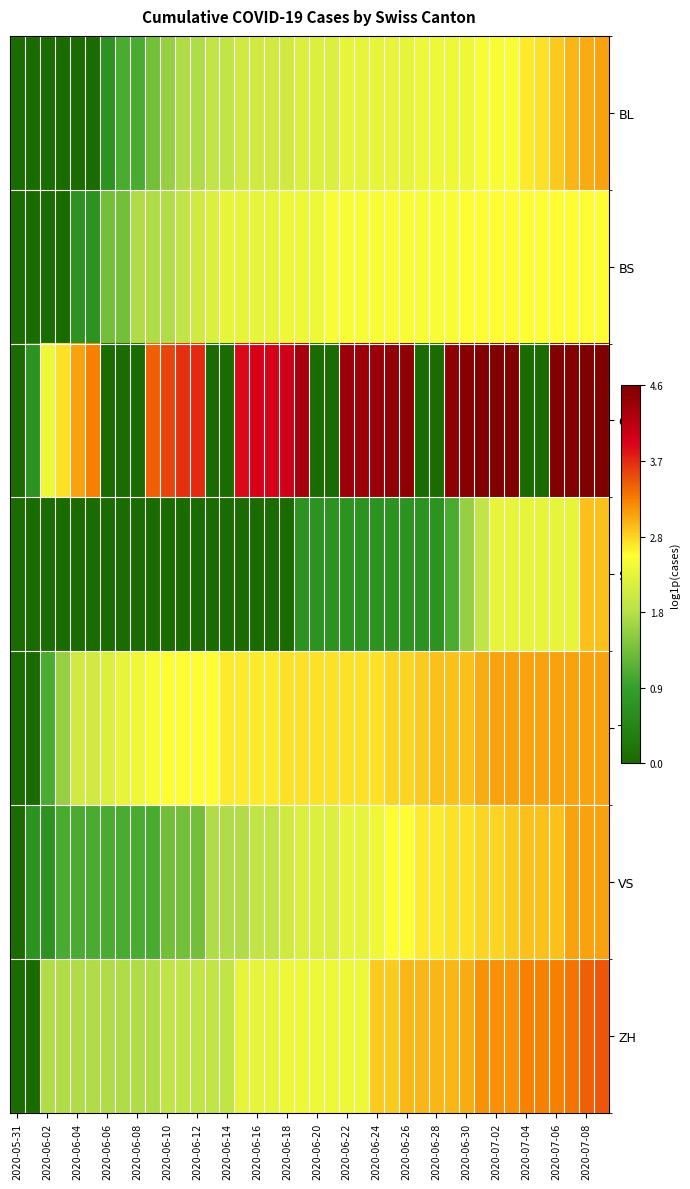

Reading left to right, transcribe all the data shown in this chart.

BL: 0.0	0.0	0.0	0.0	0.0	0.0	0.7	1.1	1.1	1.4	1.6	1.8	1.8	1.9	1.9	2.1	2.1	2.1	2.1	2.2	2.2	2.2	2.3	2.3	2.3	2.3	2.3	2.4	2.4	2.4	2.4	2.5	2.5	2.5	2.6	2.7	2.8	2.9	3.0	3.0
BS: 0.0	0.0	0.0	0.0	0.7	0.7	1.4	1.4	1.8	1.8	1.8	1.9	2.1	2.2	2.3	2.3	2.3	2.3	2.4	2.4	2.4	2.5	2.5	2.5	2.5	2.5	2.5	2.5	2.5	2.5	2.6	2.6	2.6	2.6	2.6	2.6	2.6	2.6	2.6	2.6
GE: 0.0	0.7	2.4	2.7	3.0	3.2	0.0	0.0	0.0	3.4	3.6	3.7	3.7	0.0	0.0	3.9	3.9	4.0	4.0	4.3	0.0	0.0	4.4	4.4	4.4	4.5	4.5	0.0	0.0	4.5	4.5	4.6	4.6	4.6	0.0	0.0	4.6	4.6	4.6	4.6
SZ: 0.0	0.0	0.0	0.0	0.0	0.0	0.0	0.0	0.0	0.0	0.0	0.0	0.0	0.0	0.0	0.0	0.0	0.0	0.0	0.7	0.7	0.7	0.7	0.7	0.7	0.7	0.7	0.7	0.7	1.1	1.6	1.9	2.3	2.3	2.3	2.3	2.3	2.3	2.9	2.9
TI: 0.0	0.0	1.1	1.6	2.1	2.1	2.2	2.3	2.4	2.5	2.6	2.6	2.6	2.6	2.6	2.6	2.6	2.6	2.7	2.7	2.7	2.7	2.7	2.7	2.7	2.8	2.8	2.8	2.9	2.9	2.9	3.0	3.0	3.0	3.0	3.0	3.0	3.0	3.0	3.0
VS: 0.0	0.7	0.7	1.1	1.1	1.1	1.1	1.1	1.1	1.1	1.4	1.4	1.4	1.8	1.8	1.8	1.9	1.9	2.1	2.2	2.2	2.2	2.3	2.3	2.4	2.6	2.6	2.6	2.6	2.7	2.7	2.8	2.8	2.8	2.9	2.9	2.9	3.0	3.0	3.0
ZH: 0.0	0.0	1.8	1.8	1.8	1.8	1.8	1.8	1.8	1.8	1.9	1.9	1.9	1.9	1.9	2.3	2.3	2.3	2.4	2.4	2.4	2.4	2.4	2.4	2.8	2.8	2.9	2.9	2.9	2.9	3.0	3.1	3.1	3.1	3.2	3.2	3.2	3.3	3.4	3.5